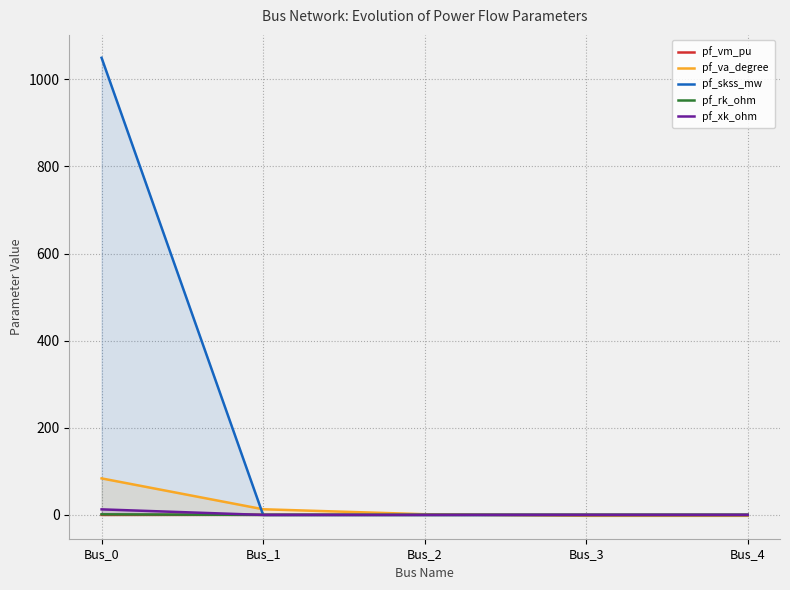

Is it true that pf_xk_ohm equals 4.6 at Bus_0?

False